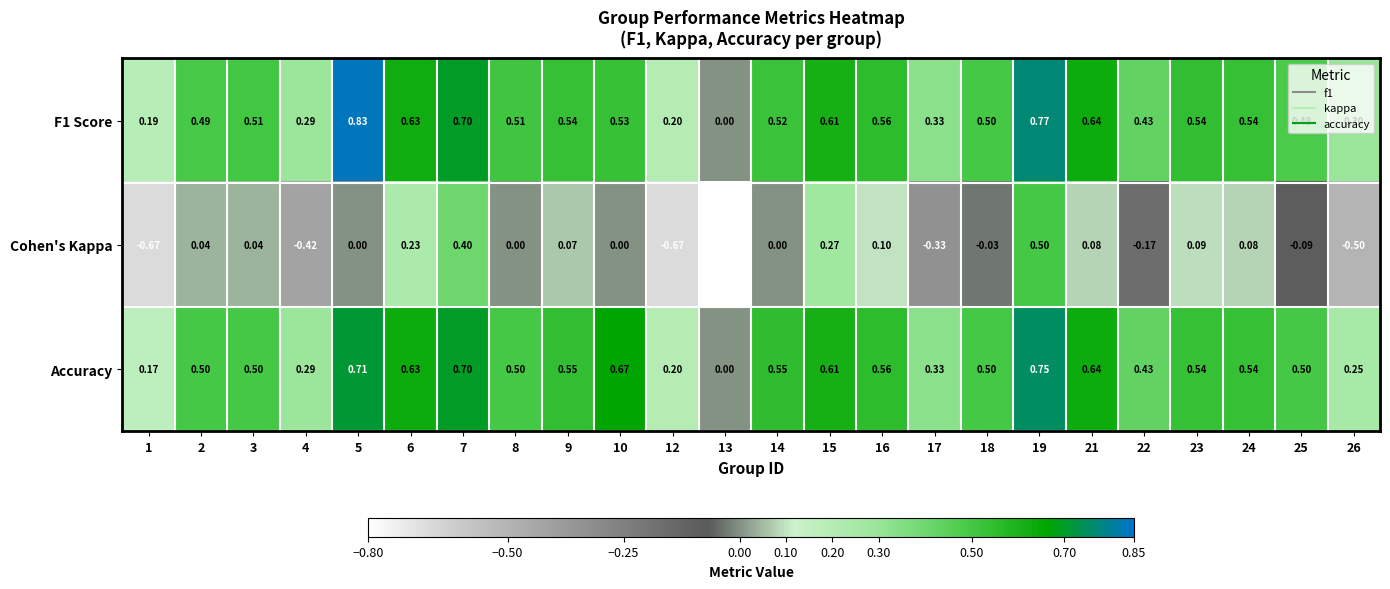

Is the value of Accuracy at 21 greater than the value of F1 Score at 22?

Yes